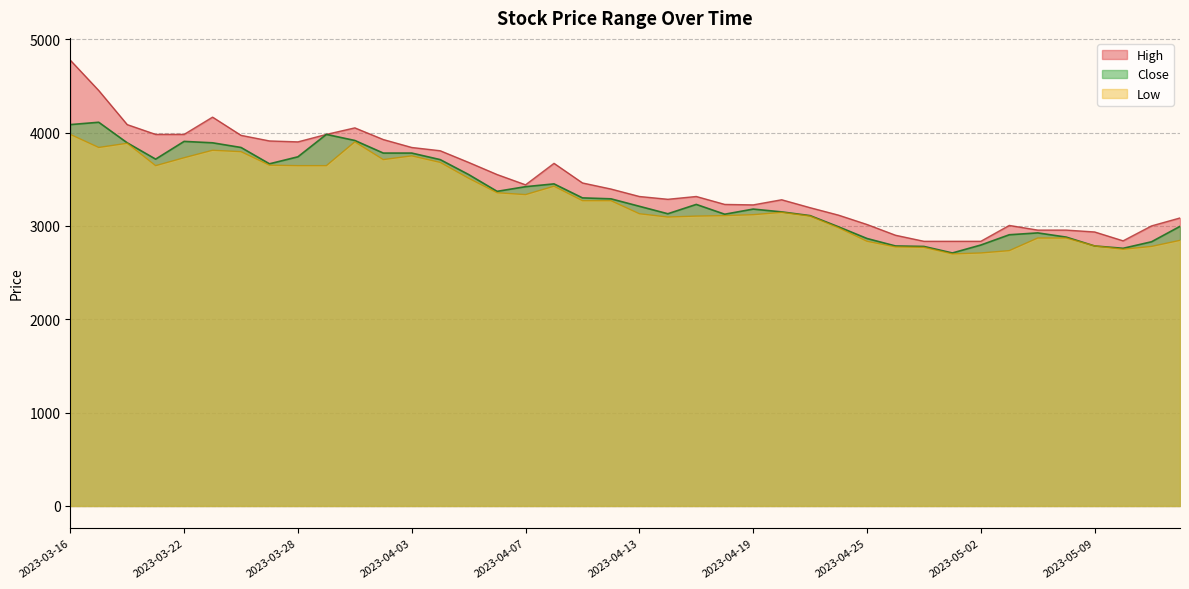

At which label does Low reach its minimum?

2023-04-28